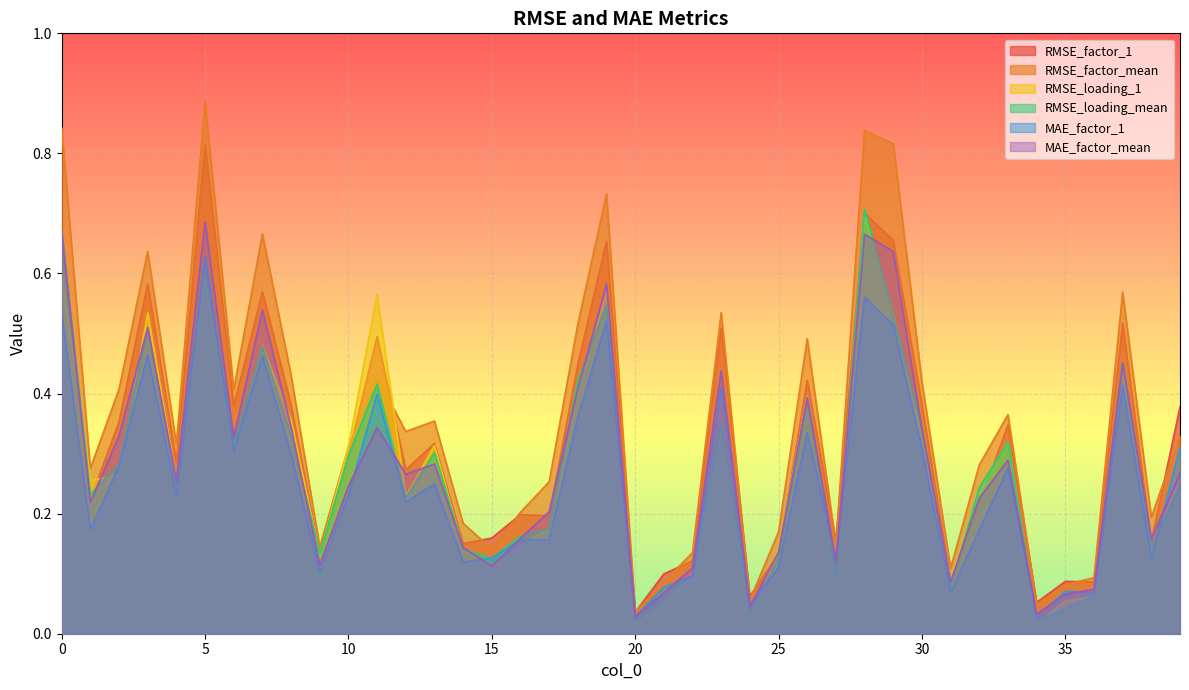

Is it true that RMSE_loading_1 equals 0.1 at 7?

False